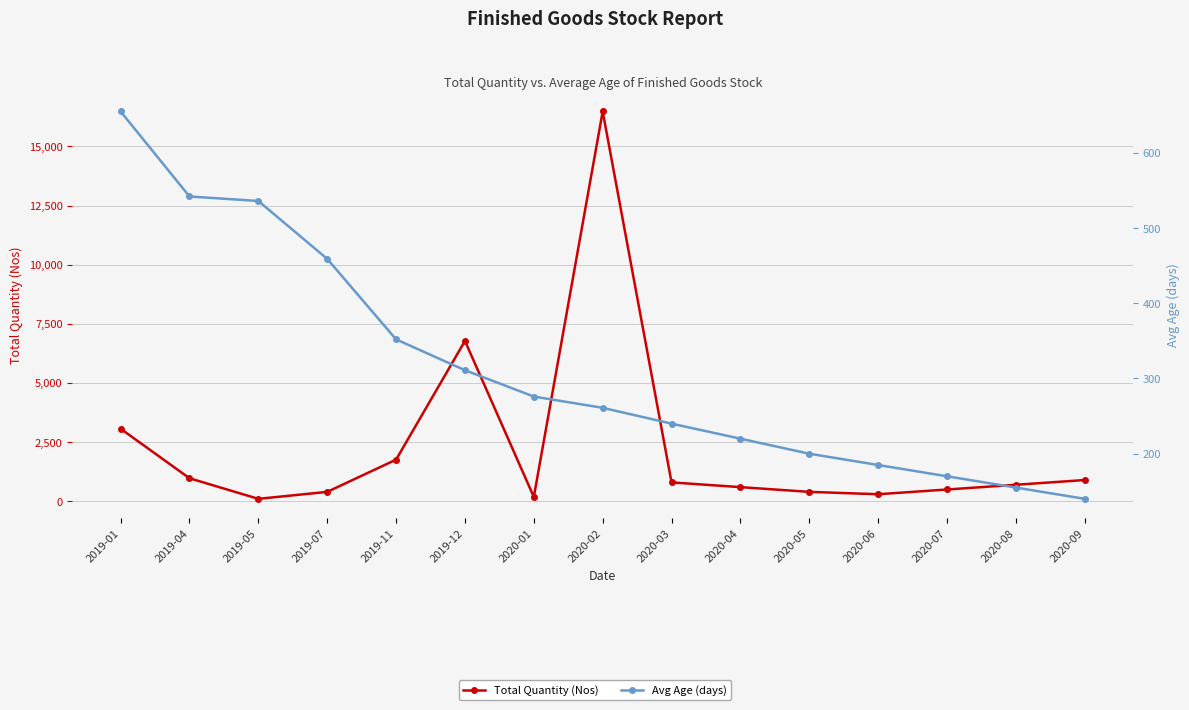

Which series ends up on top after the final intersection of Total Quantity (Nos) and Avg Age (days)?

Total Quantity (Nos)